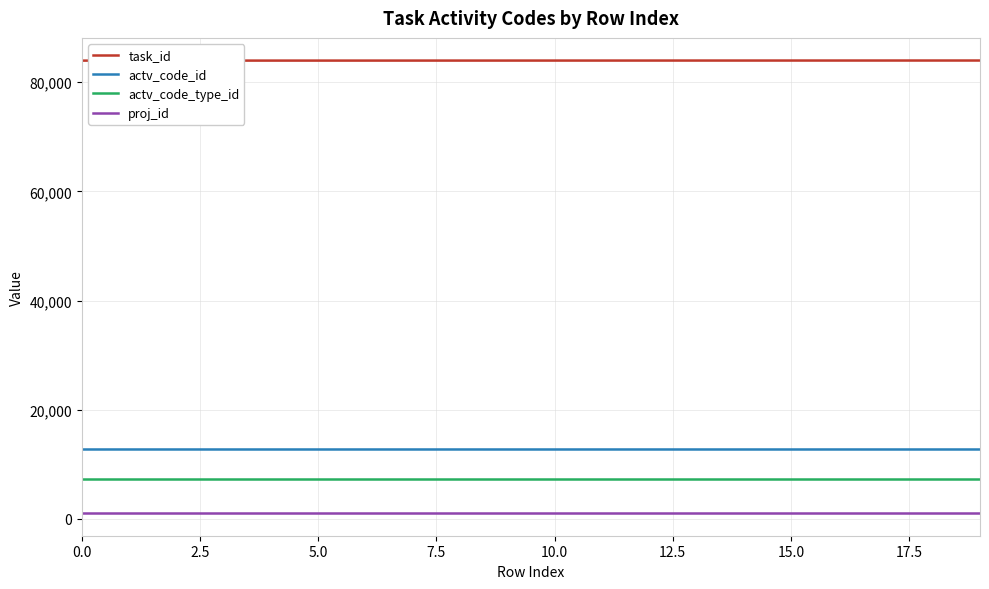

Which series has the largest total across all categories?

task_id